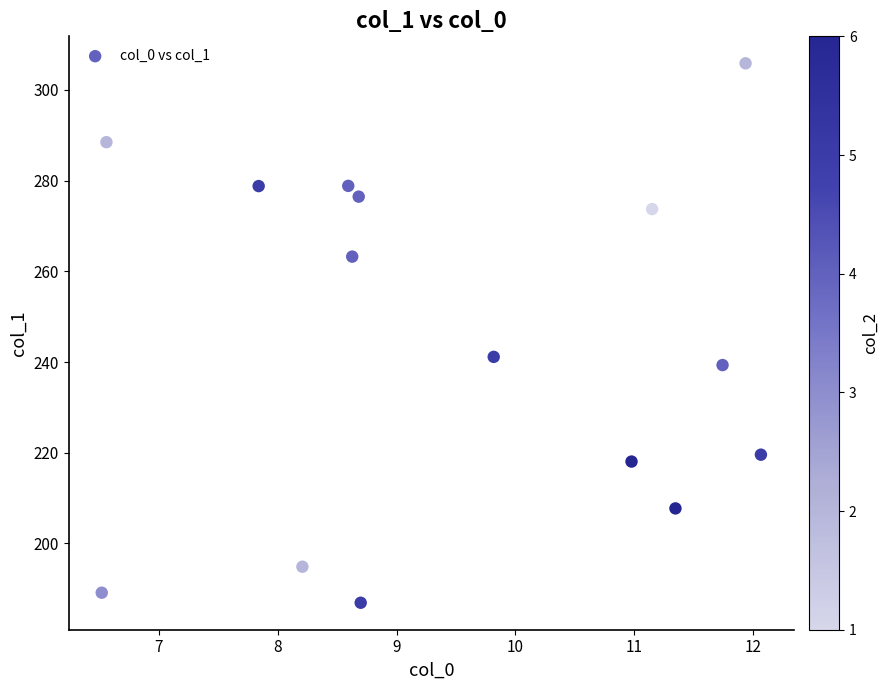

What Y value in the scatter plot is closest to 246?

241.1